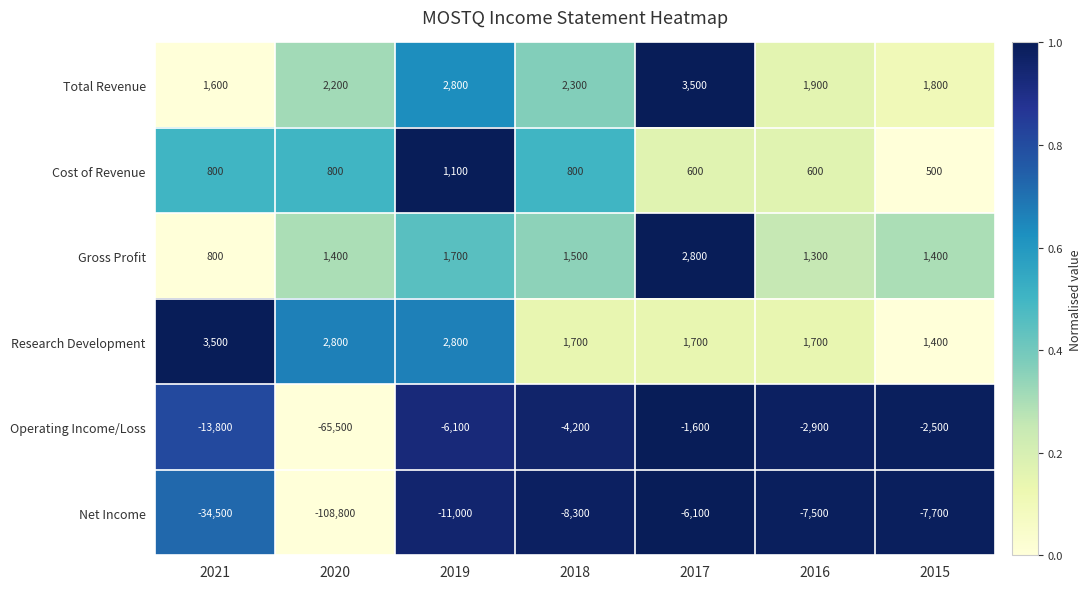

What is the approximate value of Operating Income/Loss at 2018, to the nearest 50?

-4200